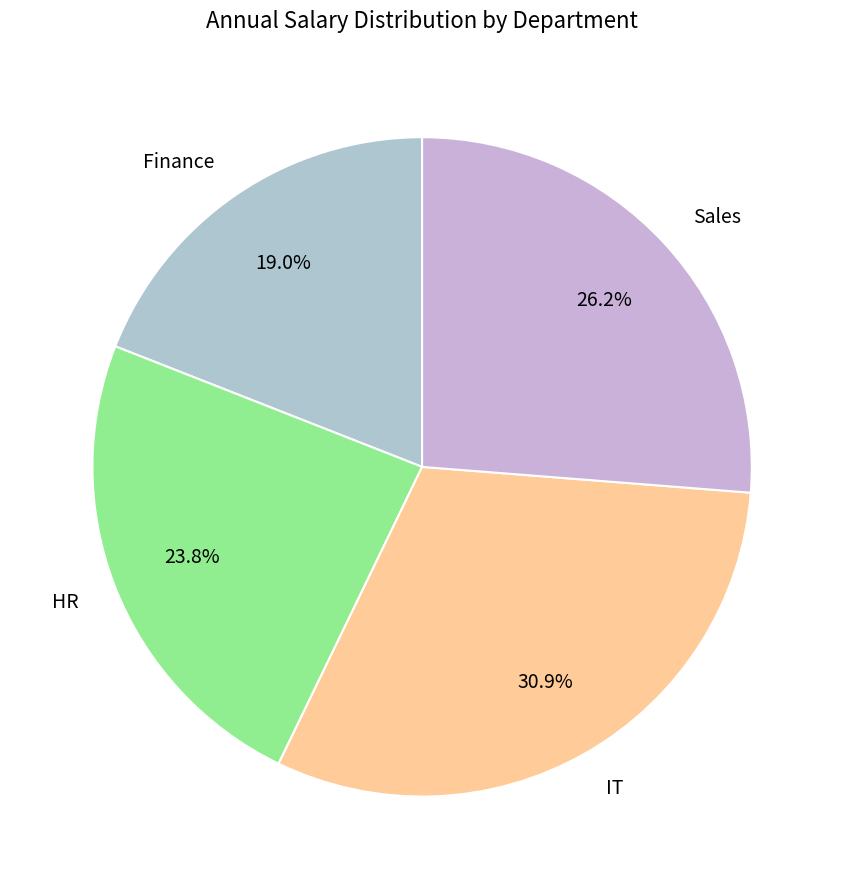

What is the smallest slice in the pie chart?

Finance